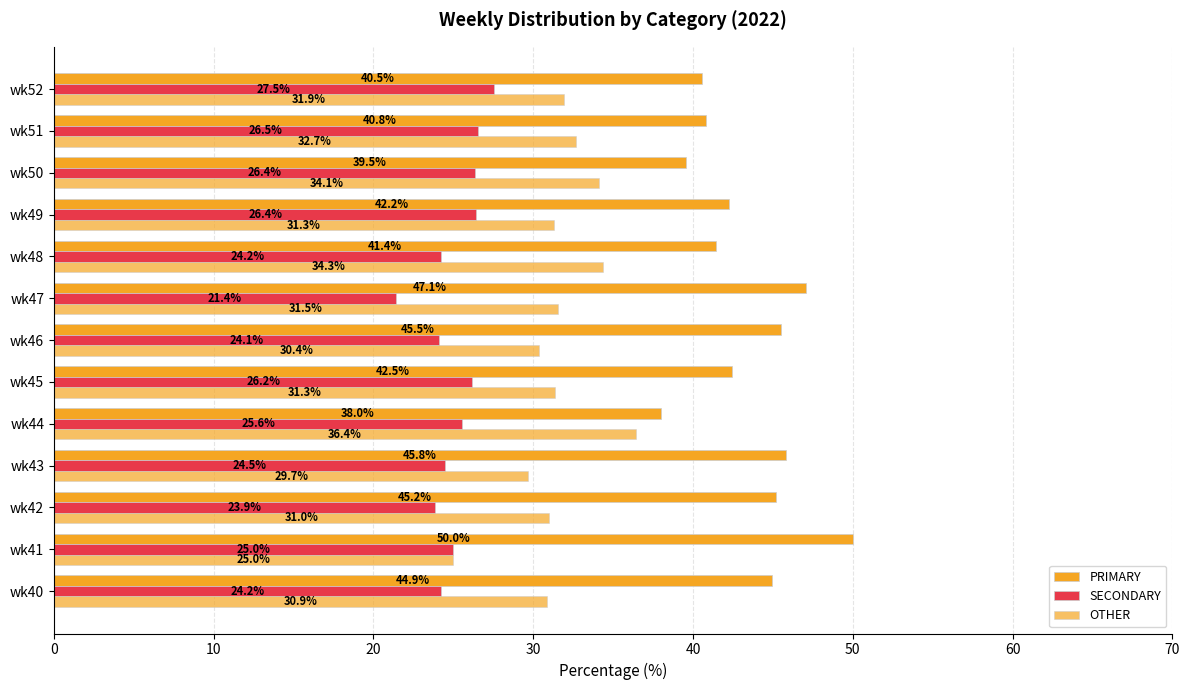

Count the number of categories in the chart.

13